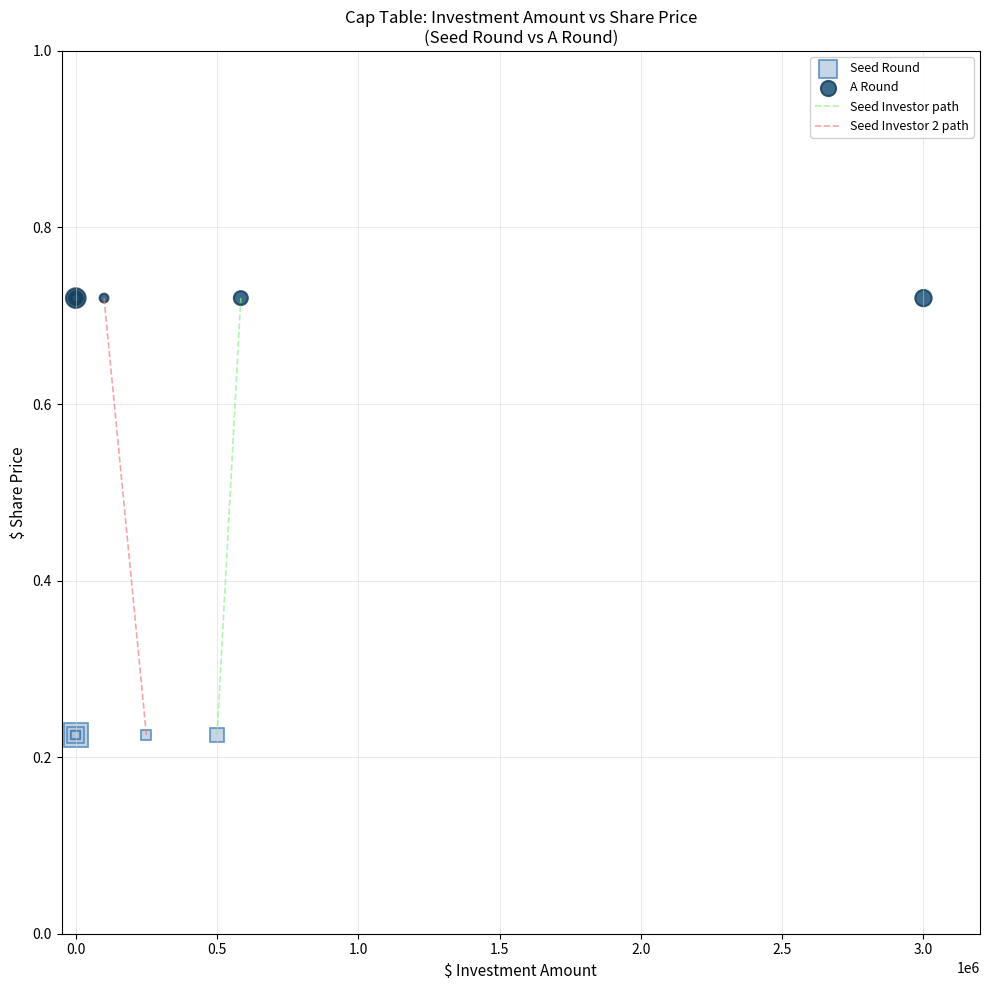

Which series contains the lowest Y value?

Seed Round